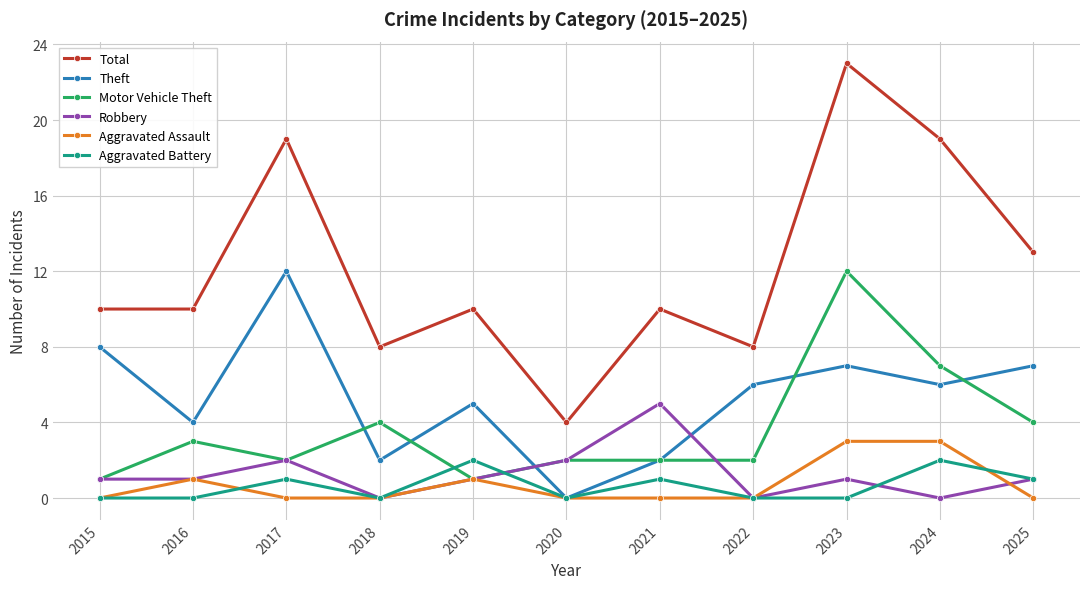

Reading right to left, list all the values displayed in this chart.

Total: 2025=13	2024=19	2023=23	2022=8	2021=10	2020=4	2019=10	2018=8	2017=19	2016=10	2015=10
Theft: 2025=7	2024=6	2023=7	2022=6	2021=2	2020=0	2019=5	2018=2	2017=12	2016=4	2015=8
Motor Vehicle Theft: 2025=4	2024=7	2023=12	2022=2	2021=2	2020=2	2019=1	2018=4	2017=2	2016=3	2015=1
Robbery: 2025=1	2024=0	2023=1	2022=0	2021=5	2020=2	2019=1	2018=0	2017=2	2016=1	2015=1
Aggravated Assault: 2025=0	2024=3	2023=3	2022=0	2021=0	2020=0	2019=1	2018=0	2017=0	2016=1	2015=0
Aggravated Battery: 2025=1	2024=2	2023=0	2022=0	2021=1	2020=0	2019=2	2018=0	2017=1	2016=0	2015=0